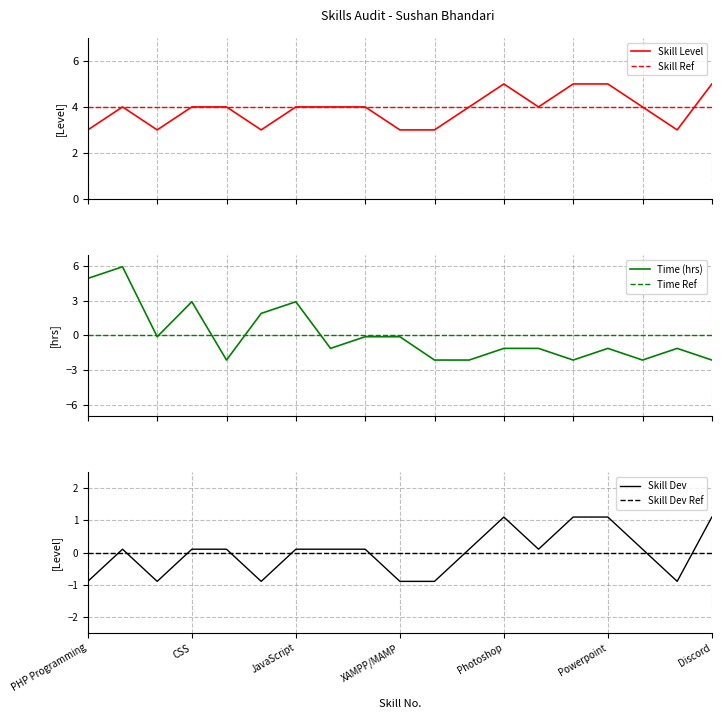

The Time (hrs) centered series shows 4.9 at PHP Programming. True or false?

True